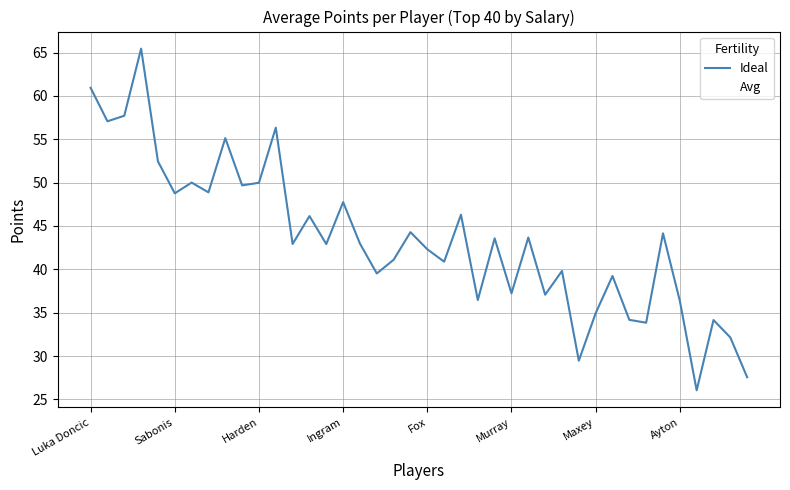

Which series has the largest total across all categories?

Ideal